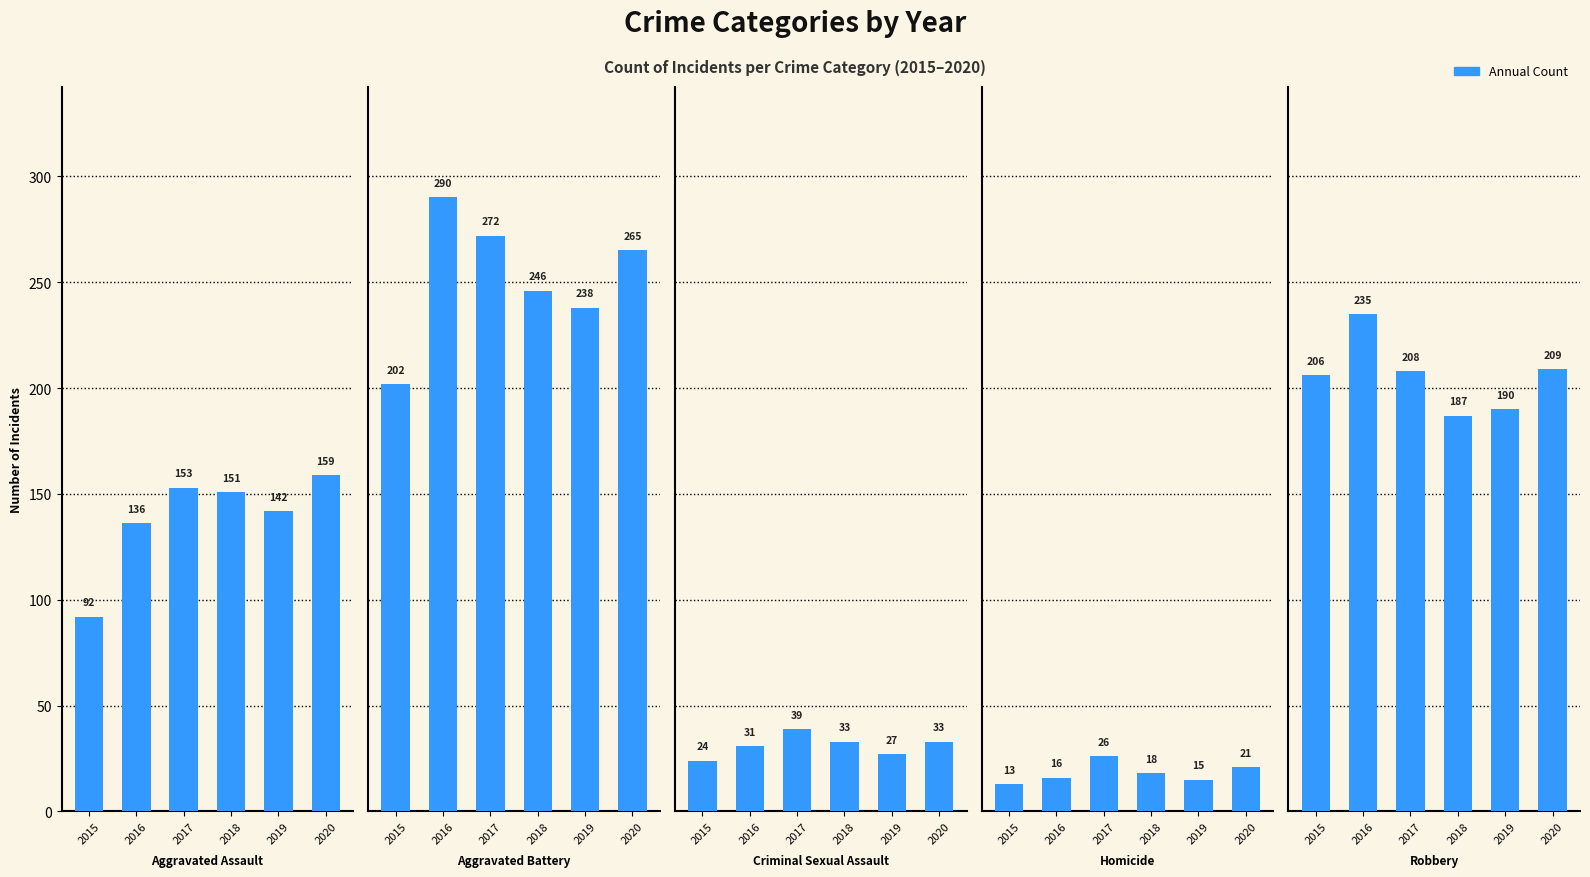

At which label does Robbery reach its minimum?

2018